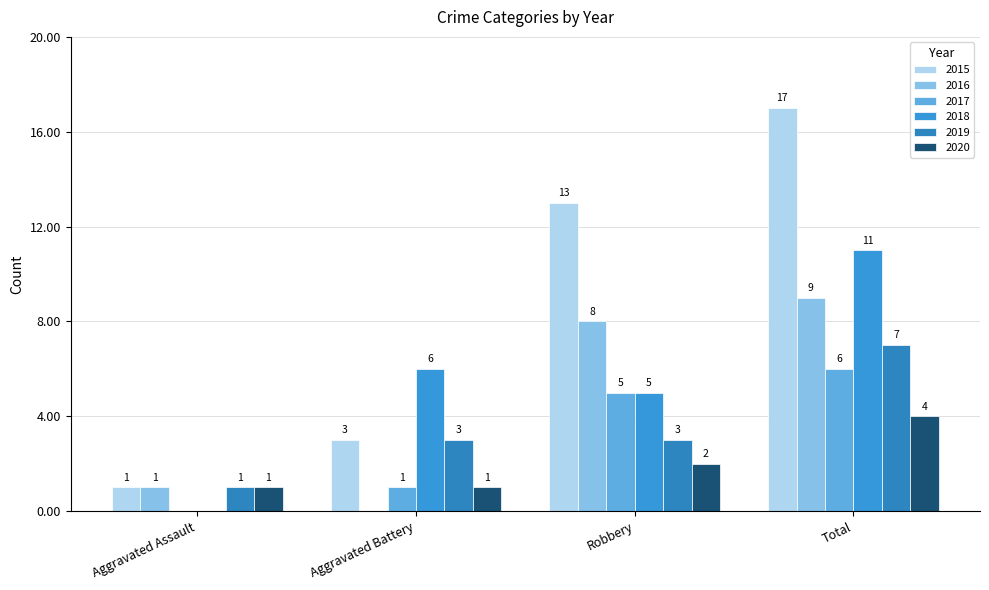

What is the difference between the highest and lowest values at Robbery?

11